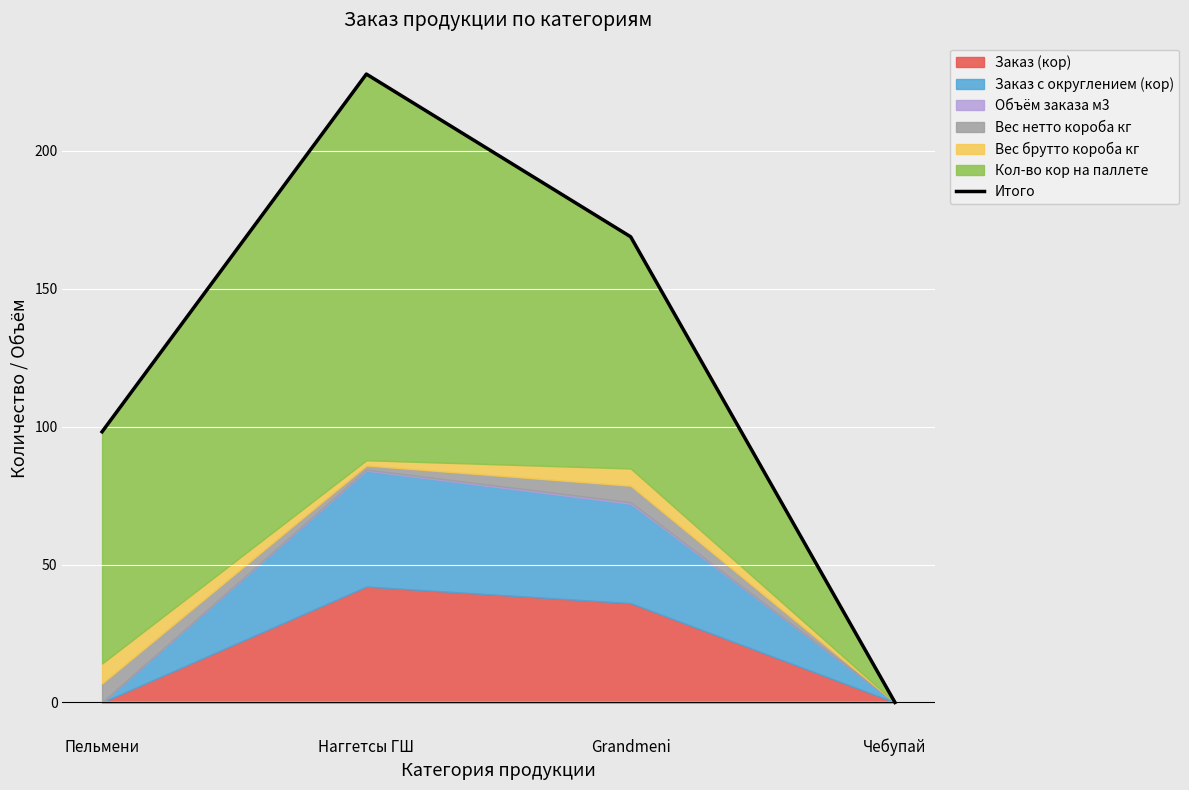

The value at Наггетсы ГШ is 227.8. True or false?

True